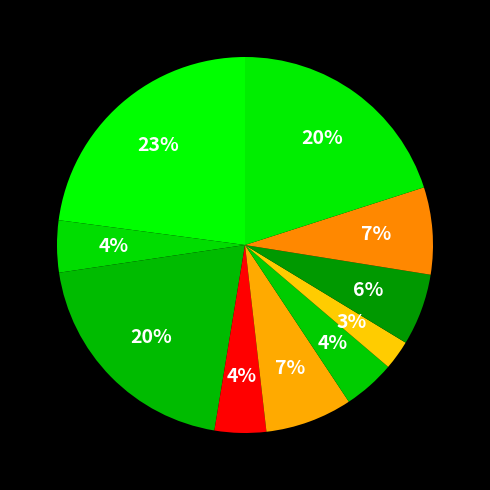

How many segments does this pie chart have?

10